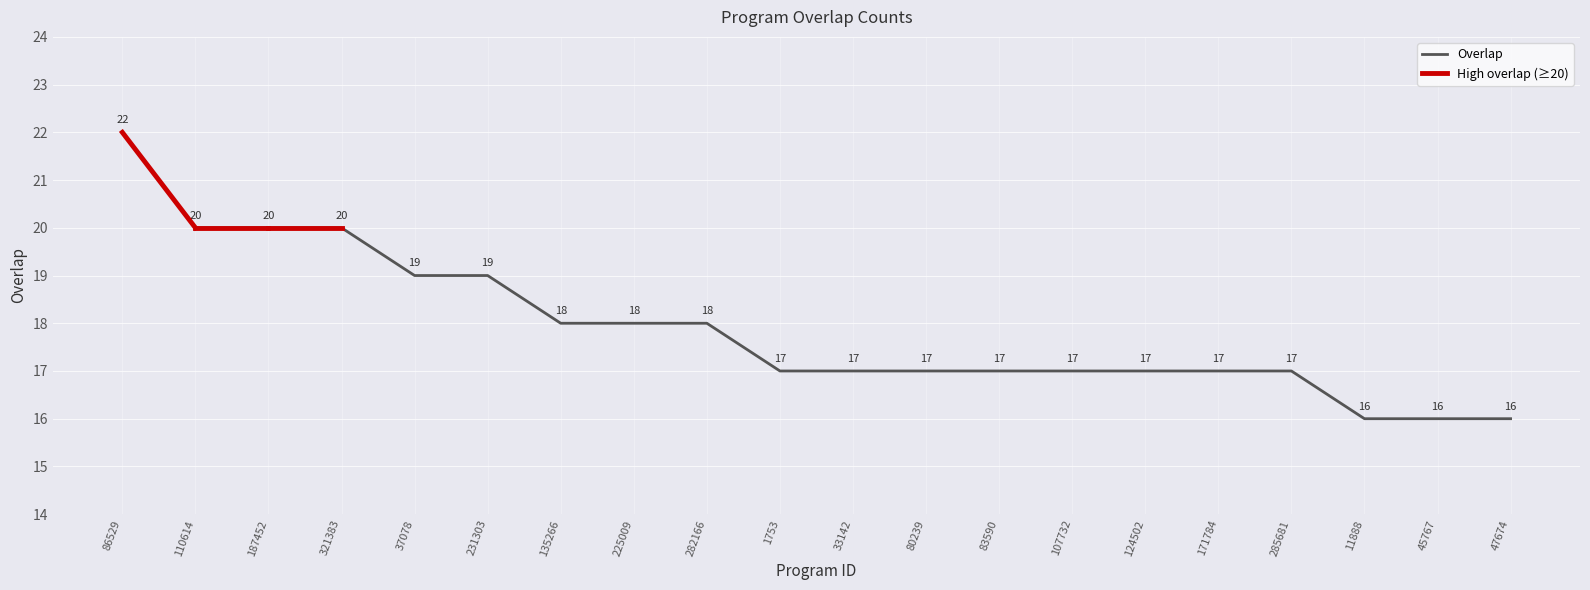

Rank the categories by value from lowest to highest.

11888, 45767, 47674, 1753, 33142, 80239, 83590, 107732, 124502, 171784, 285681, 135266, 225009, 282166, 37078, 231303, 110614, 187452, 321383, 86529